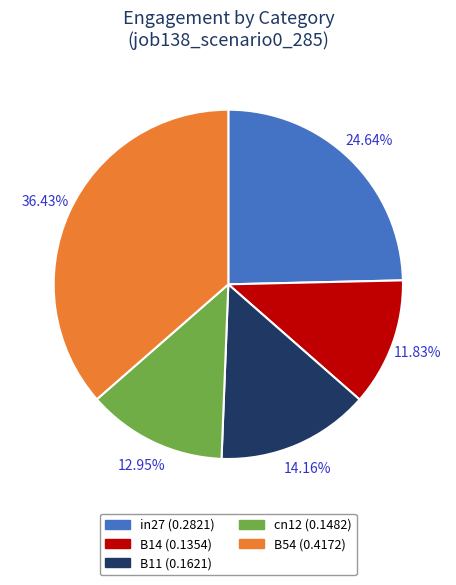

Is there a majority slice in this chart?

No